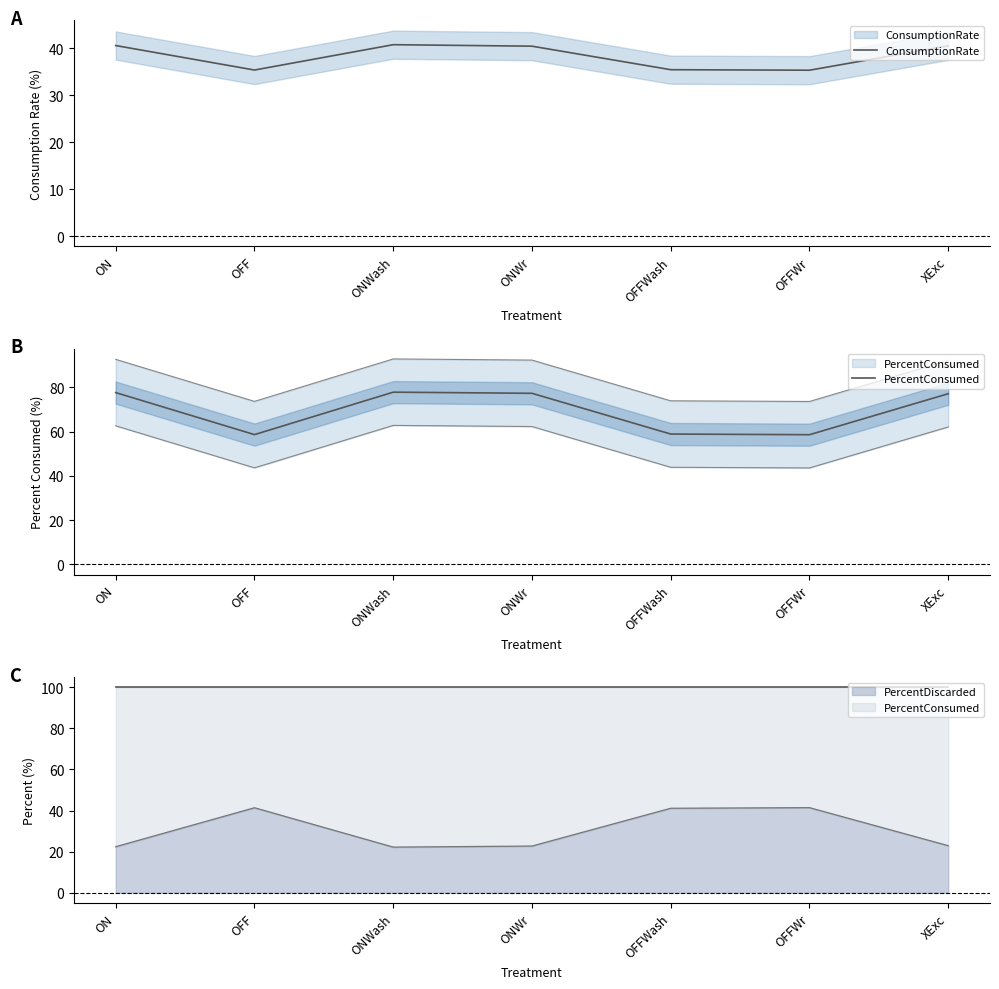

What is the sum of the ConsumptionRate values at OFFWr and ONWash?

76.1